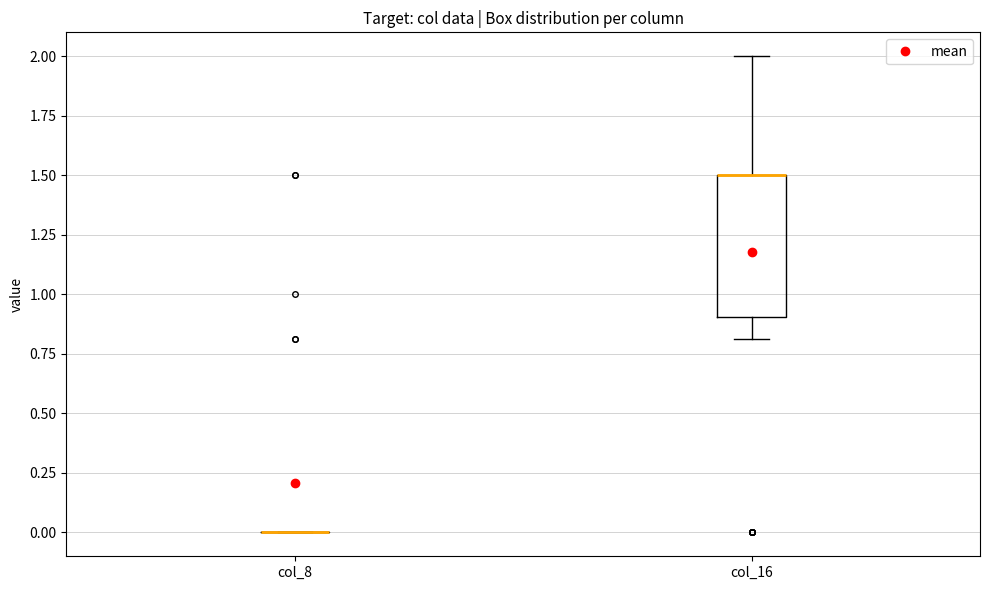

Reading left to right, read every box against the y-axis: the position of its median line, the range the box covers, and the ends of its whiskers. The values are not printed on the chart, so give them approximately, as read against the axis.

col_8: box collapsed to a line at 0.0, whiskers 0.0 to 0.0
col_16: median 1.5 (drawn on the box's upper edge), box 0.9 to 1.5, whiskers 0.8 to 2.0